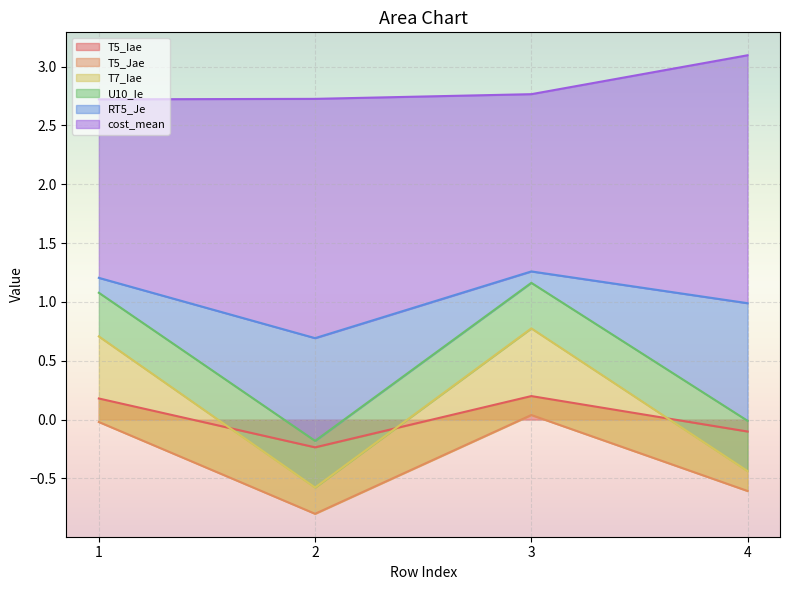

True or false: T5_Iae and T5_Jae cross at least once.

False